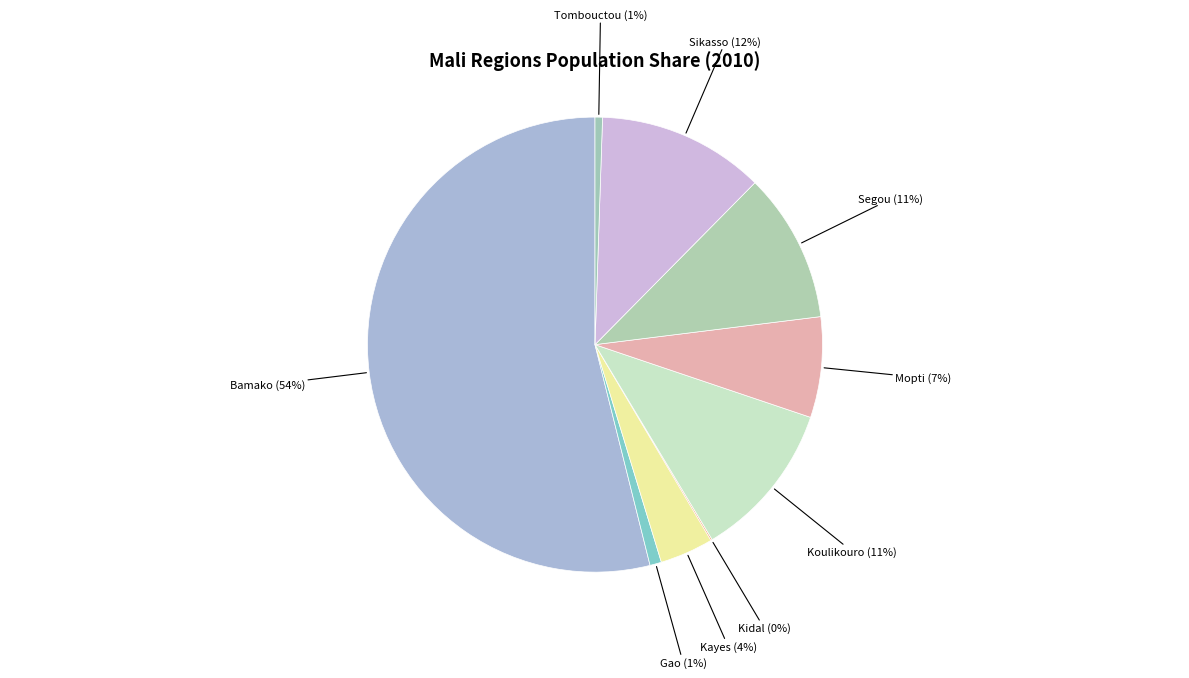

What is the largest slice in the pie chart?

Bamako